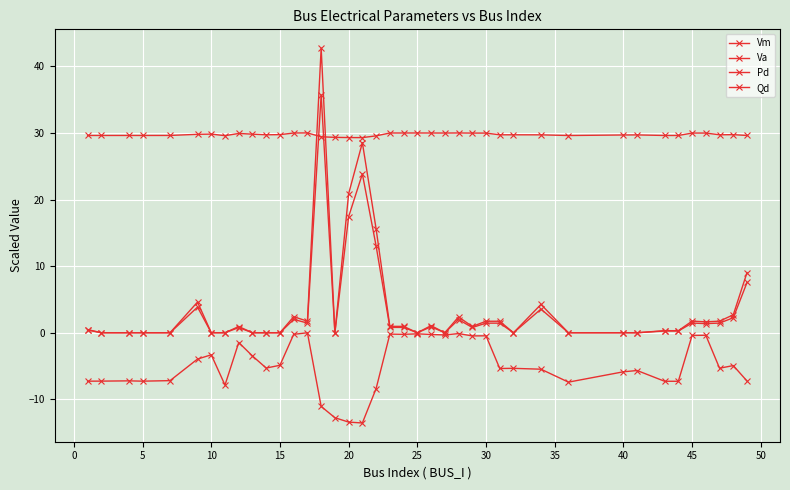

What is the lowest value of the Vm series?

29.3